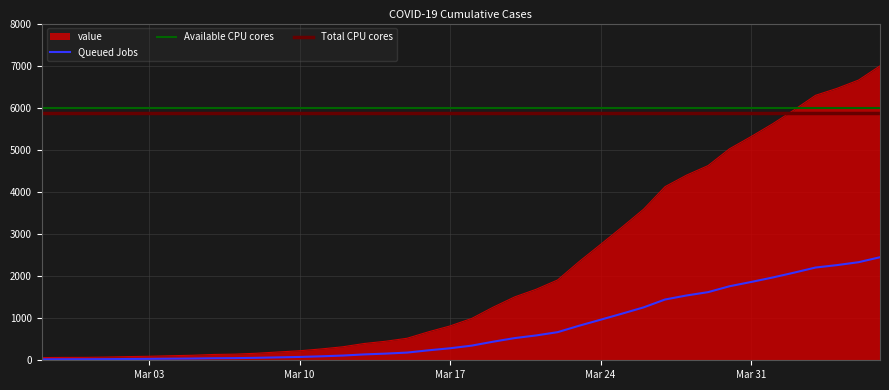

At which label does the data first exceed 993?

2020-03-19